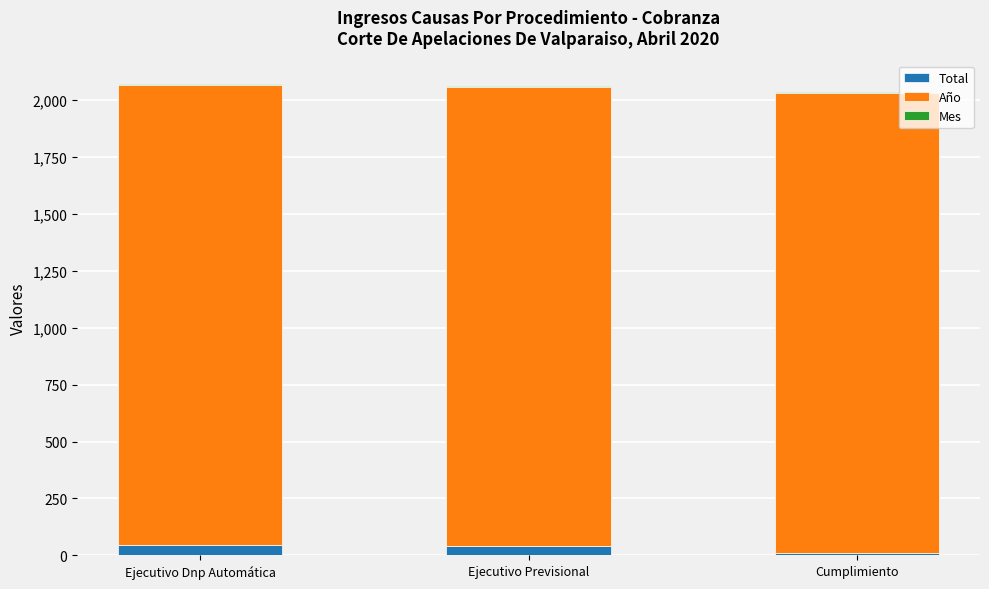

Are the bars grouped side by side (vs. stacked)?

No